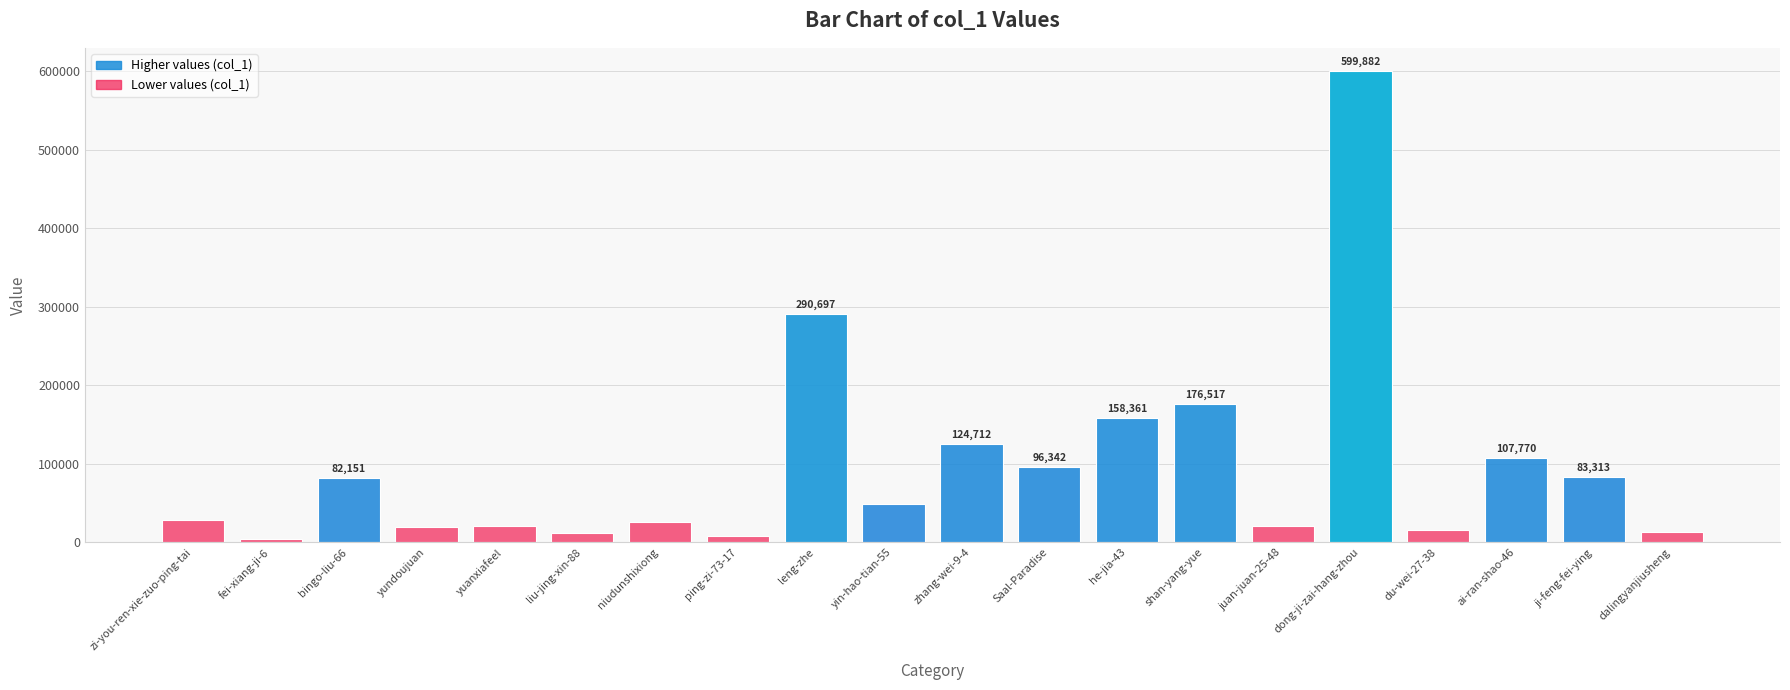

At which label does the data first exceed 49046?

bingo-liu-66